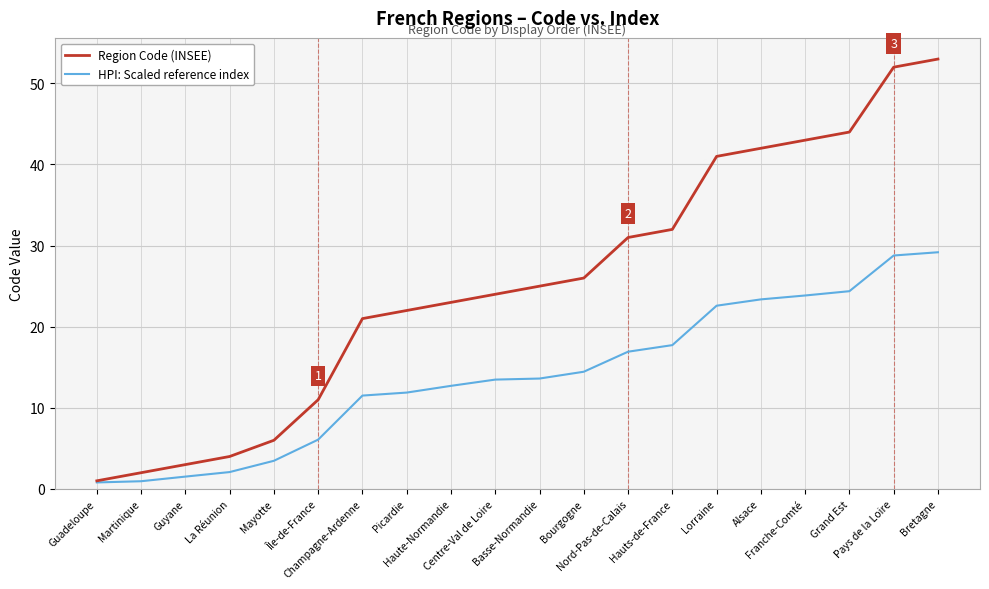

What is the difference between the maximum and minimum values in the HPI: Scaled reference index series?

28.4